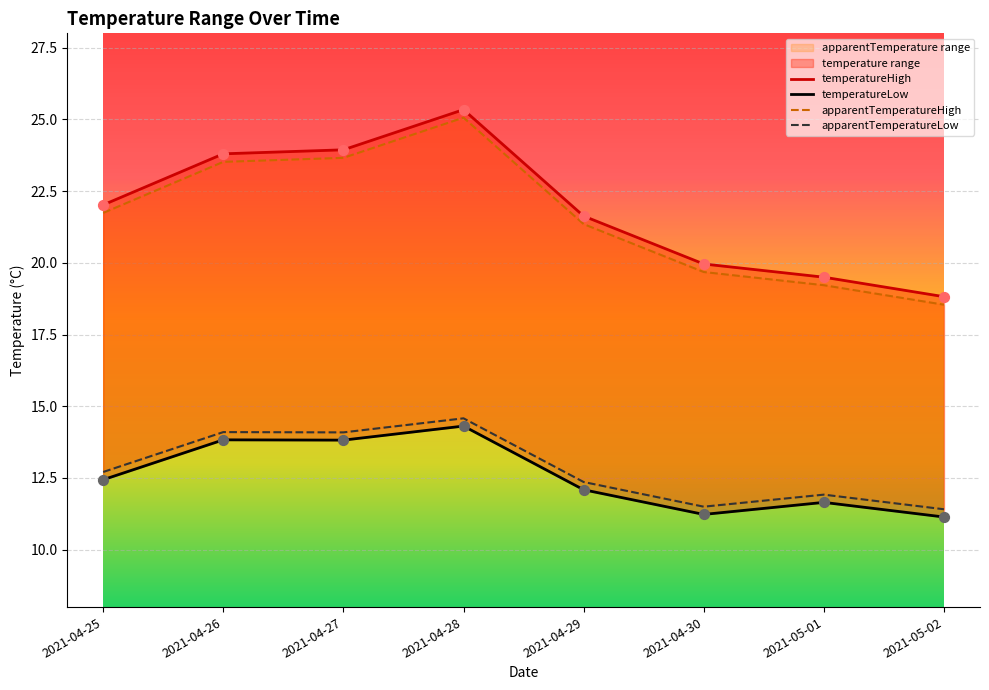

What is the total value across all series at 2021-04-29?

67.4